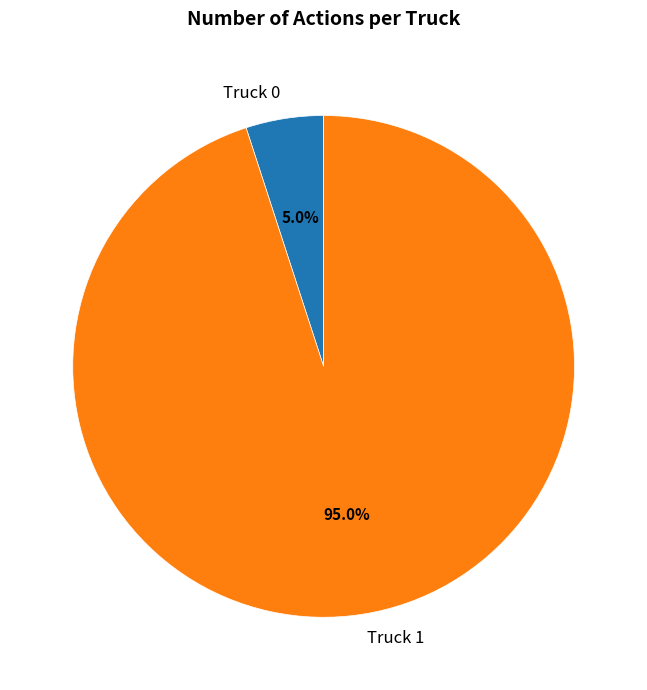

What is the majority slice?

Truck 1